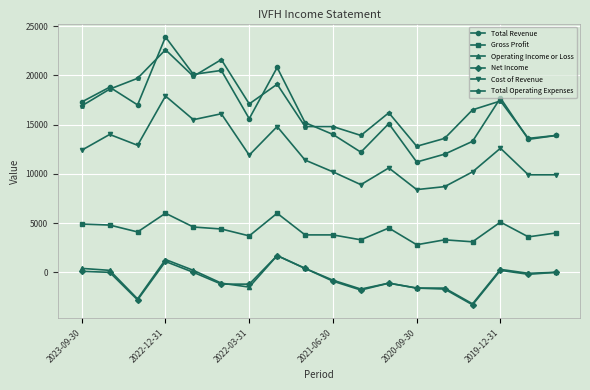

True or false: Cost of Revenue and Total Operating Expenses cross at least once.

False